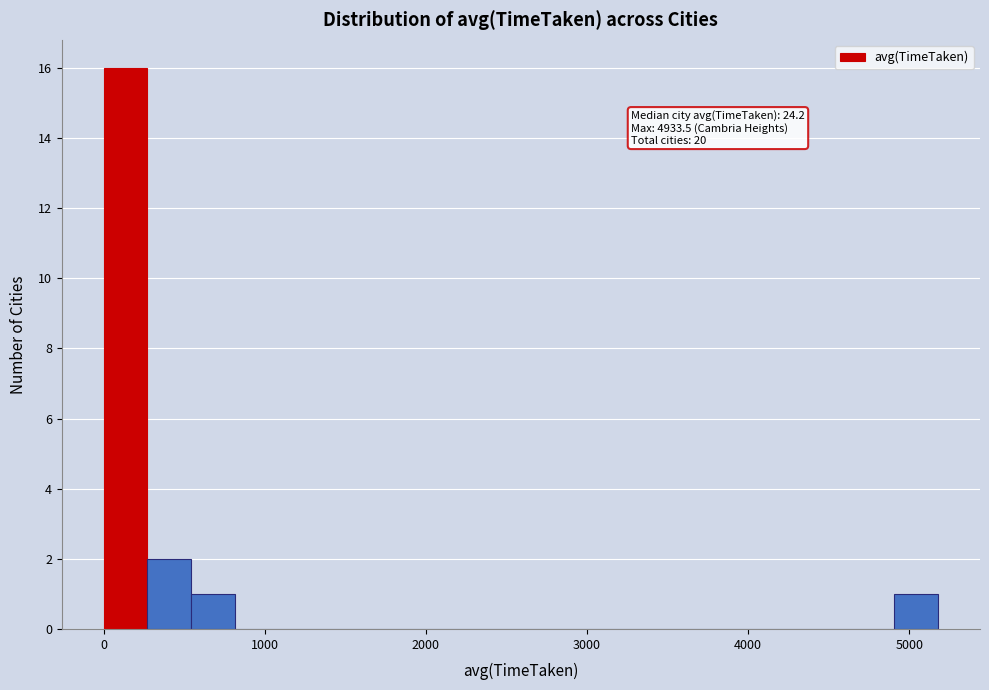

Read against the x-axis, roughly where is the centre of the tallest bar?

100